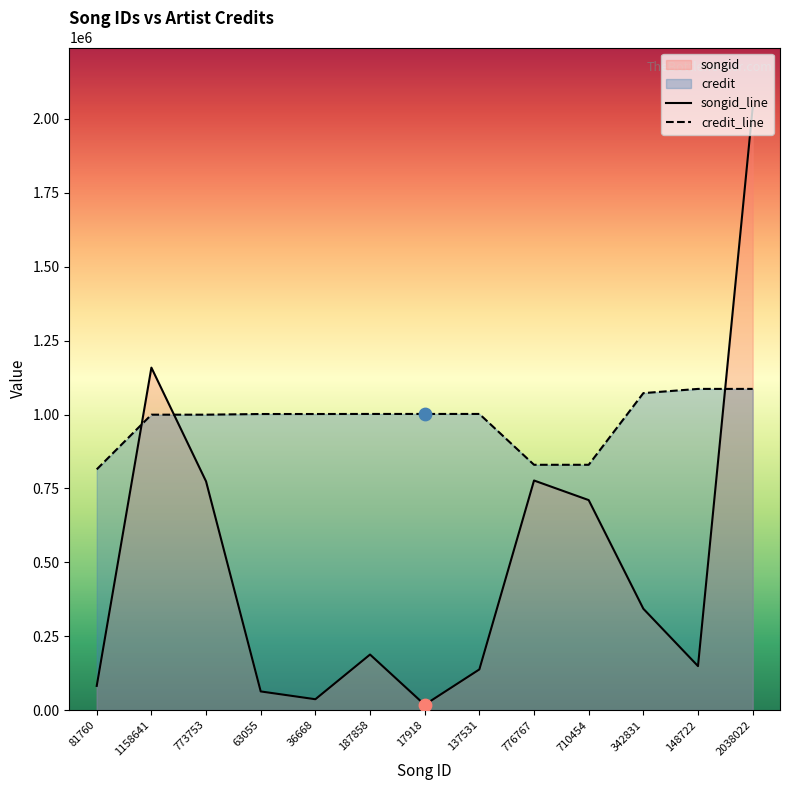

At how many categories does at least one series exceed 763589?

13